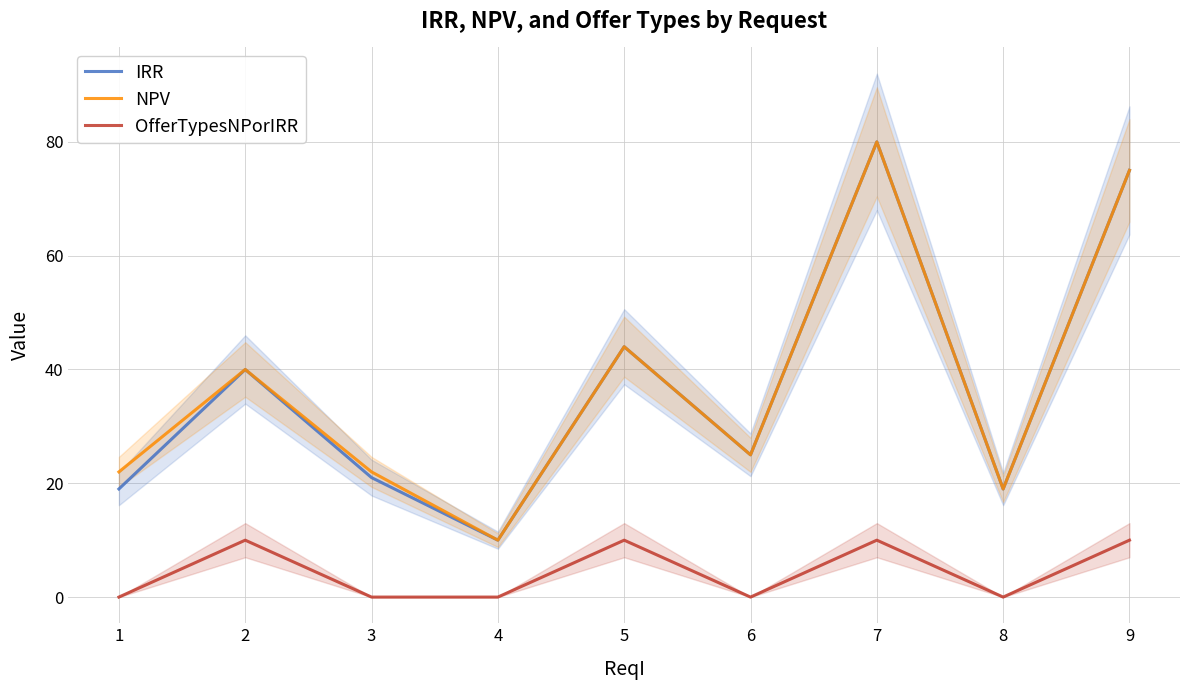

Which category has the highest value across all series?

7